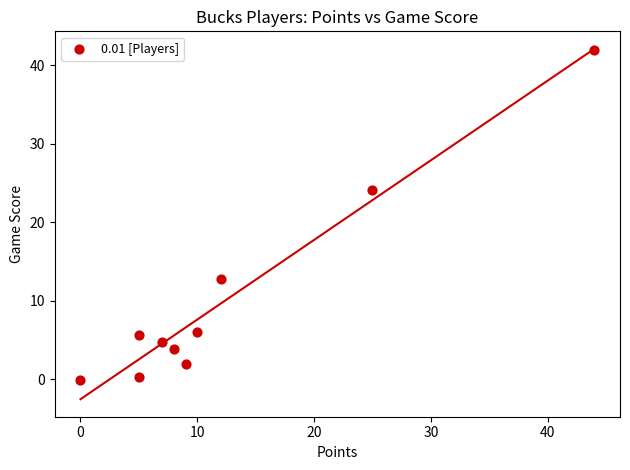

What is the range of Y values (max minus min)?

42.1